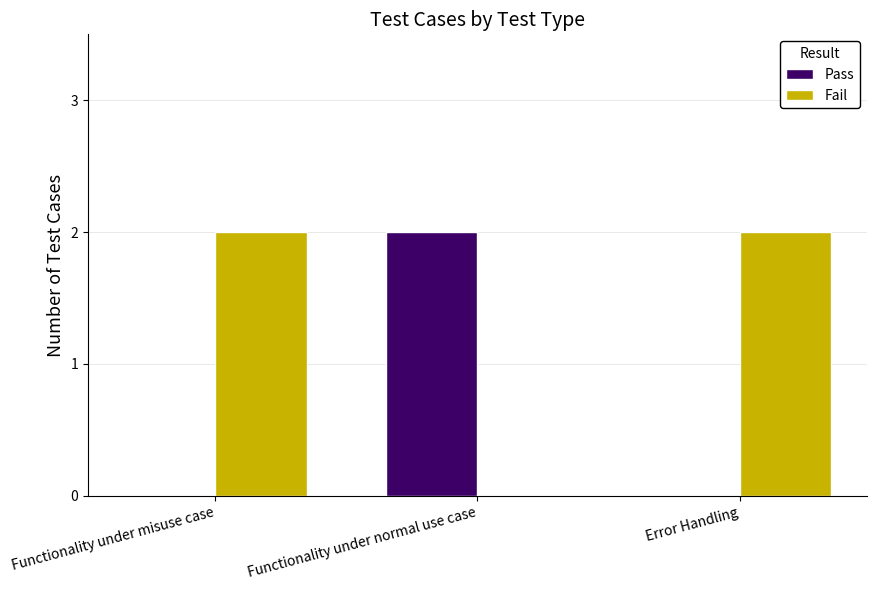

The Pass series shows 1 at Error Handling. True or false?

False